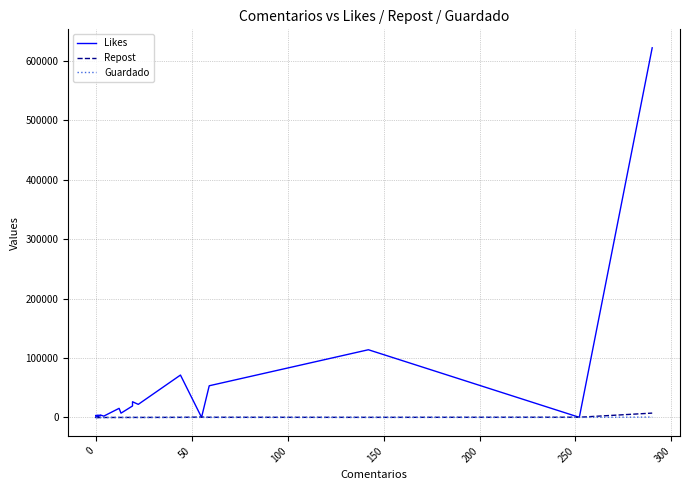

What is the difference between the maximum and minimum values in the Repost series?

7403